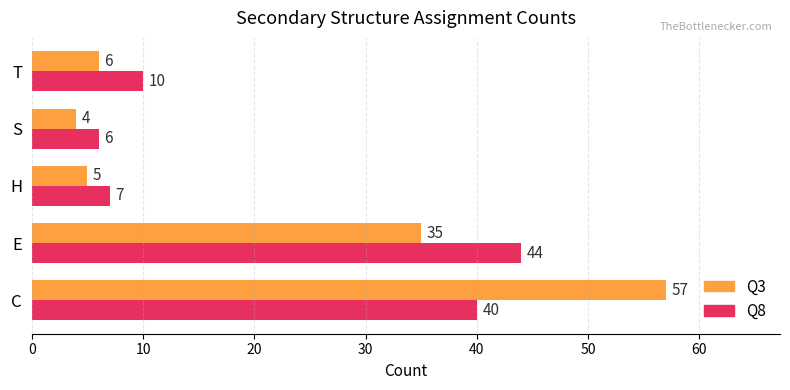

Read the Q3 value at C, to the nearest 5.

55